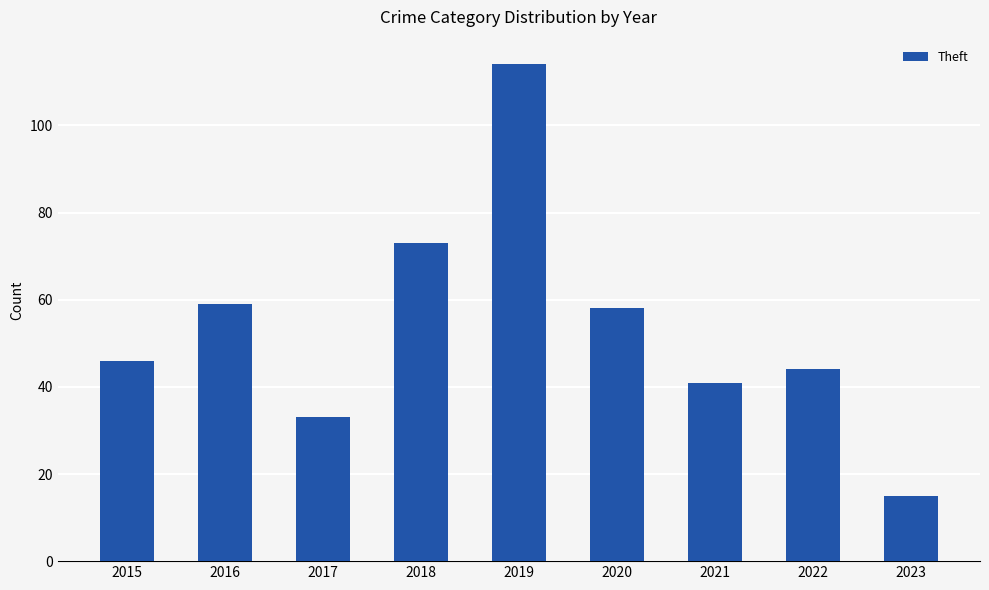

What is the approximate value at 2018, to the nearest 5?

75